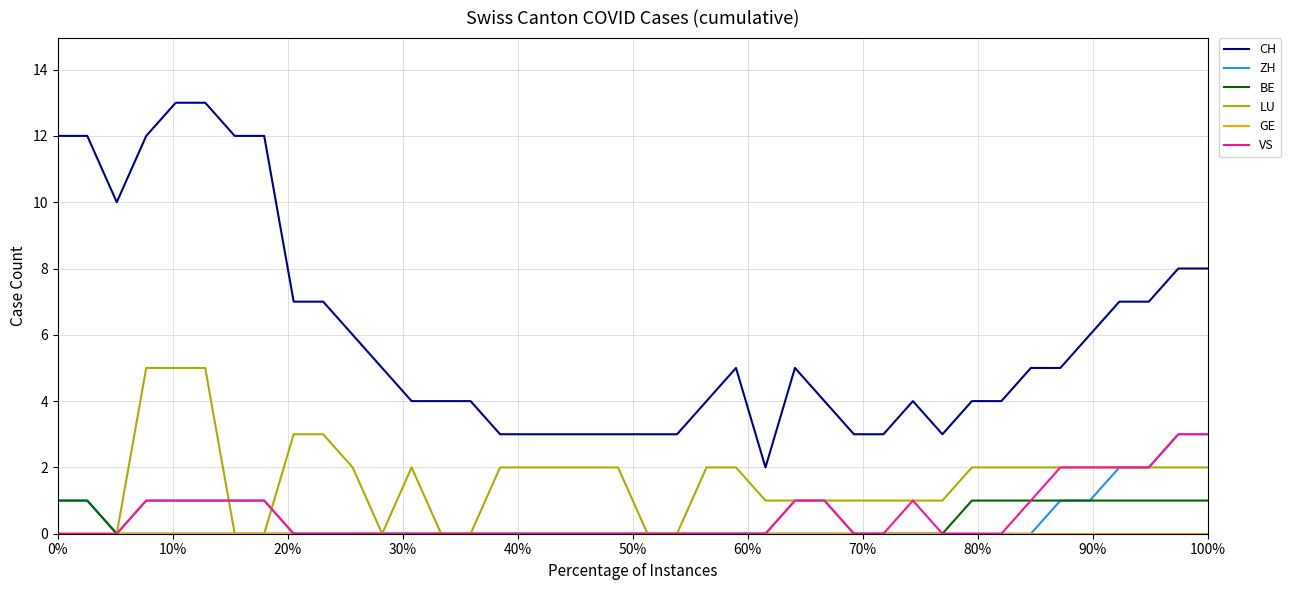

Which series has the largest range (max minus min)?

CH